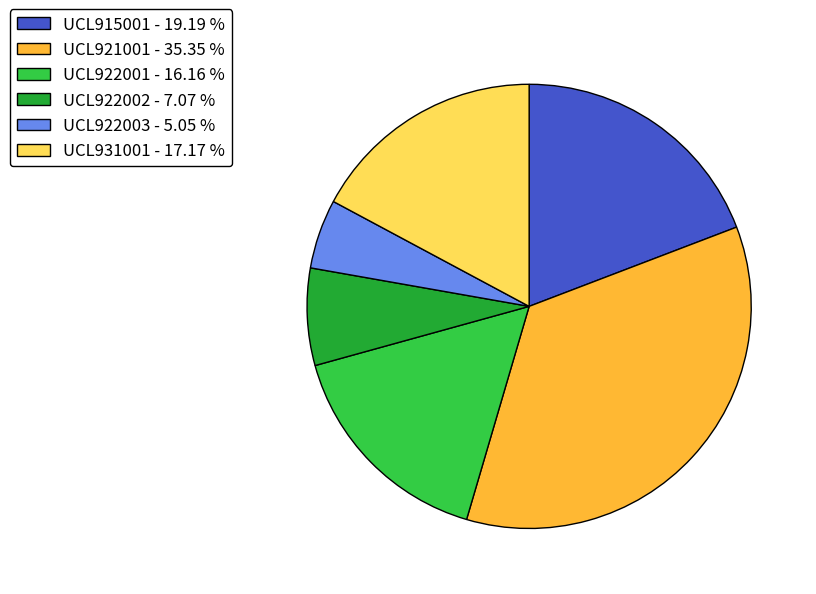

Which has a higher value, UCL915001 or UCL922002?

UCL915001